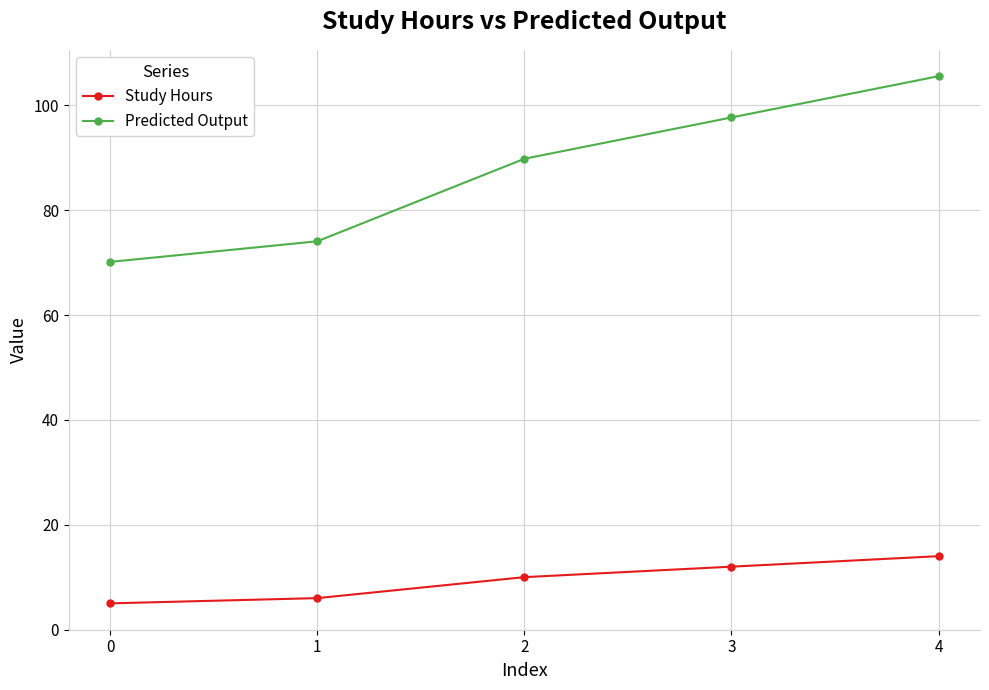

List the labels in order of Study Hours value, smallest first.

0, 1, 2, 3, 4